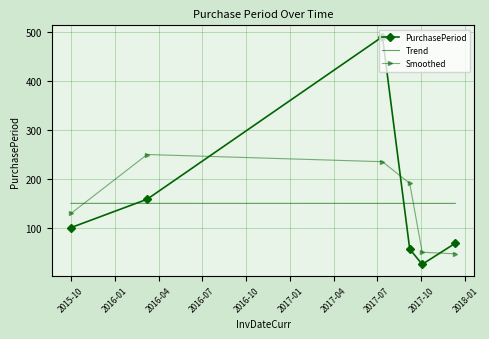

Reading left to right, transcribe all the data shown in this chart.

PurchasePeriod: 101.0	159.0	491.0	57.0	26.0	69.0
Trend: 150.5	150.5	150.5	150.5	150.5	150.5
Smoothed: 130.0	250.3	235.7	191.3	50.7	47.5